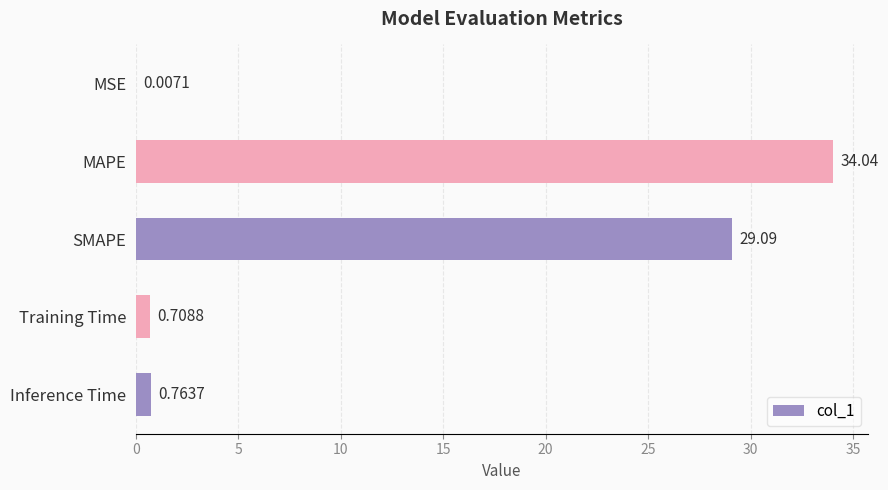

Which category has the highest value across all series?

MAPE